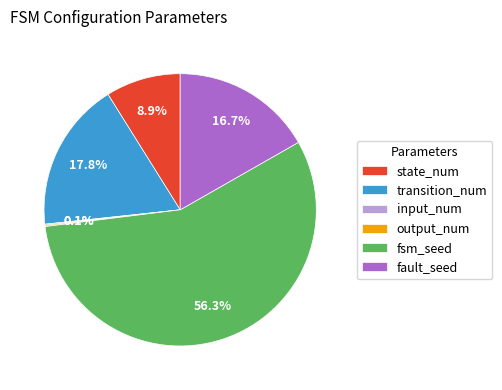

Which slice is the largest?

fsm_seed